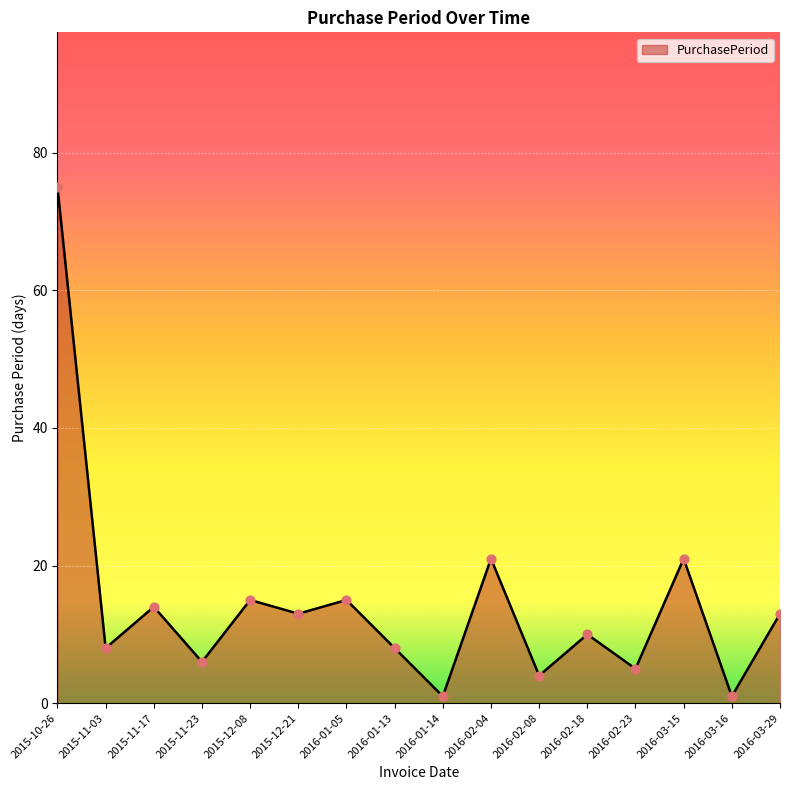

What is the change in value from 2015-10-26 to 2016-02-23?

-70